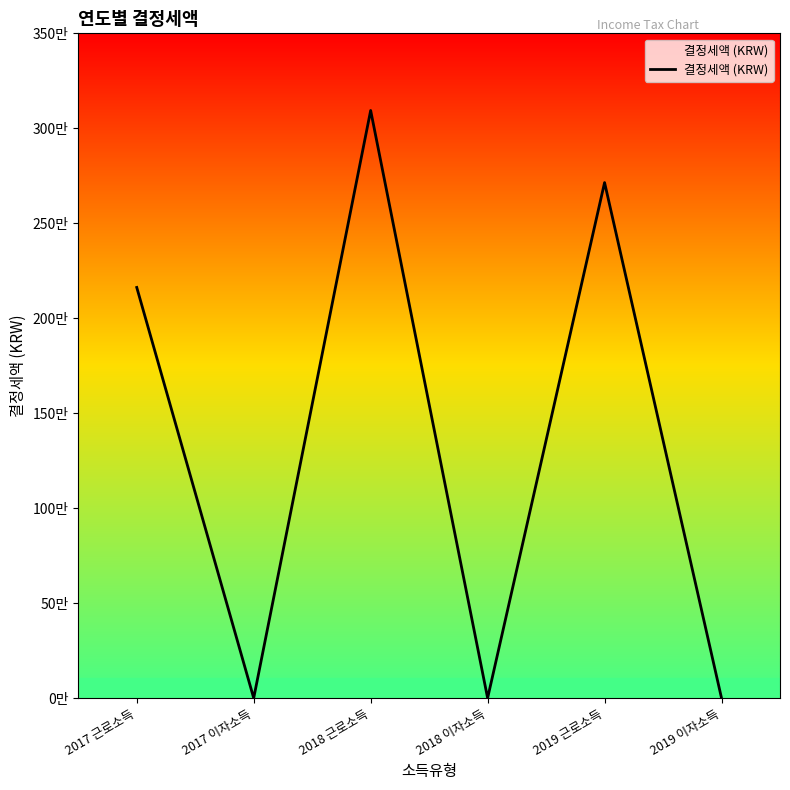

Is this an area chart (filled region under the line)?

Yes